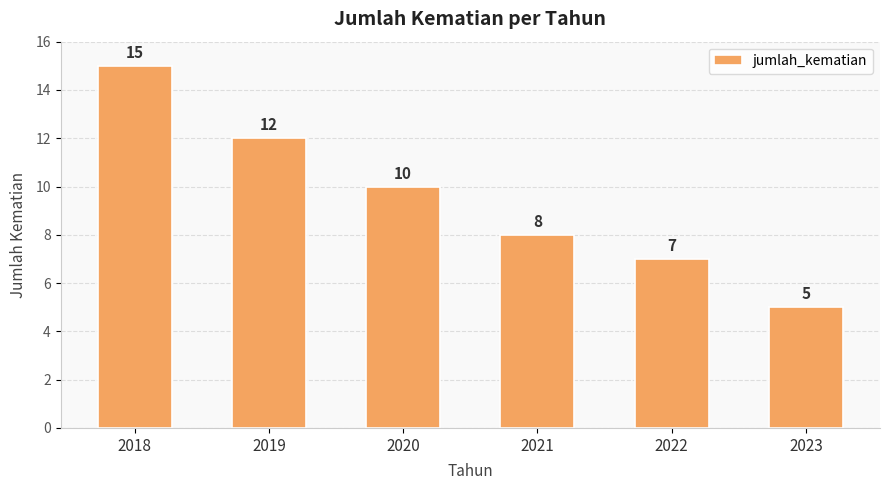

How many values are between 7 and 12?

4